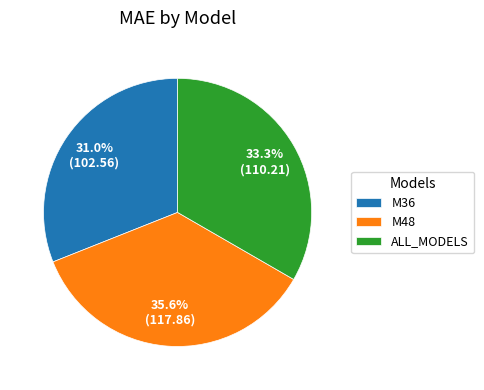

What is the ratio of the value at M48 to the value at ALL_MODELS?

1.1